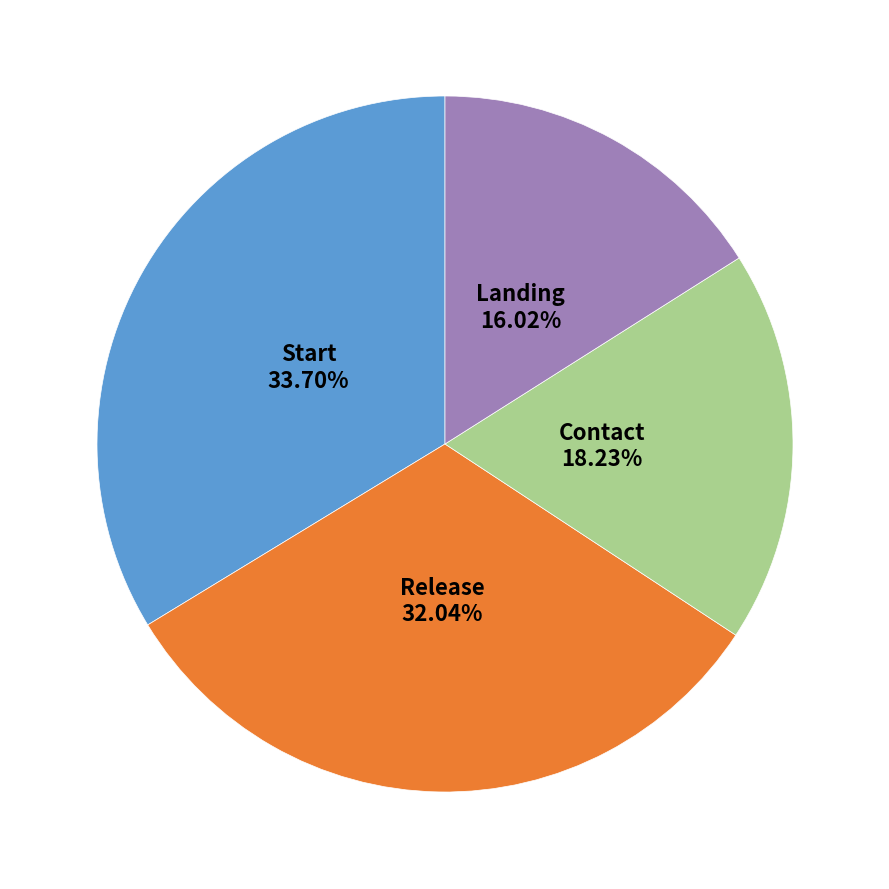

How many segments does this pie chart have?

4